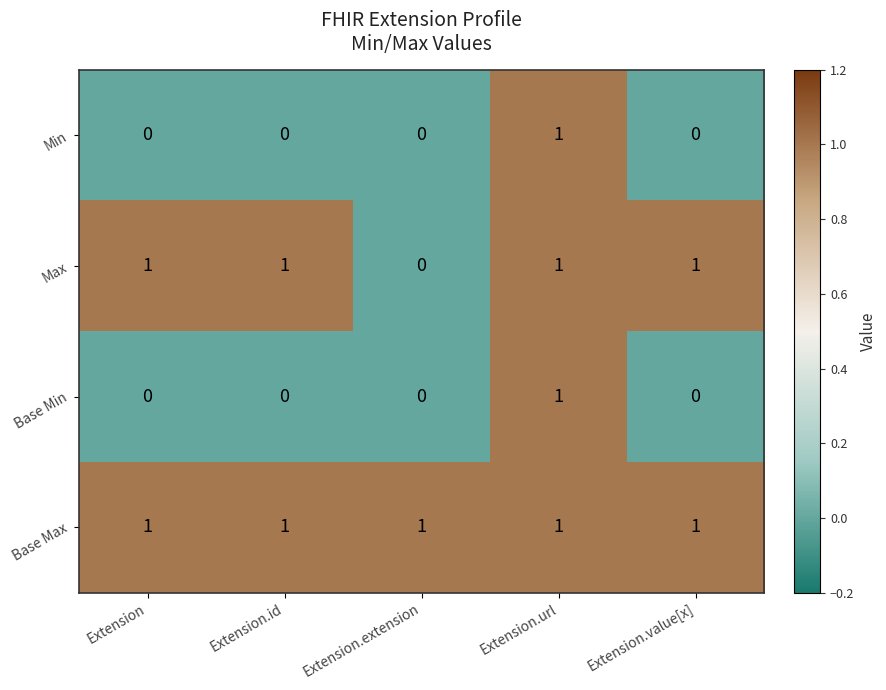

Between Extension and Extension.extension, which series saw the biggest shift?

Max